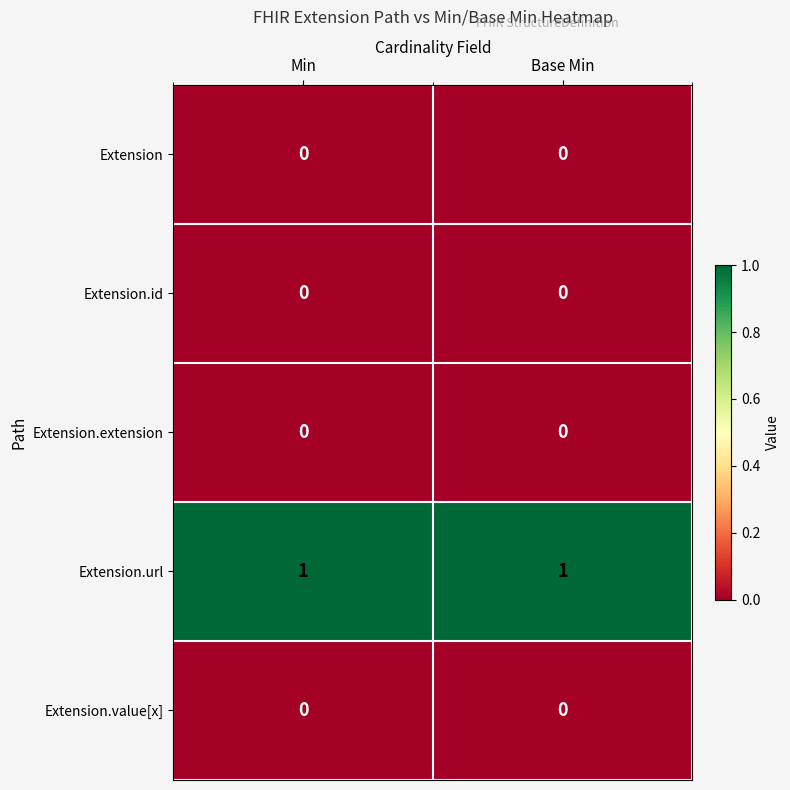

Which series has the largest total across all categories?

Extension.url